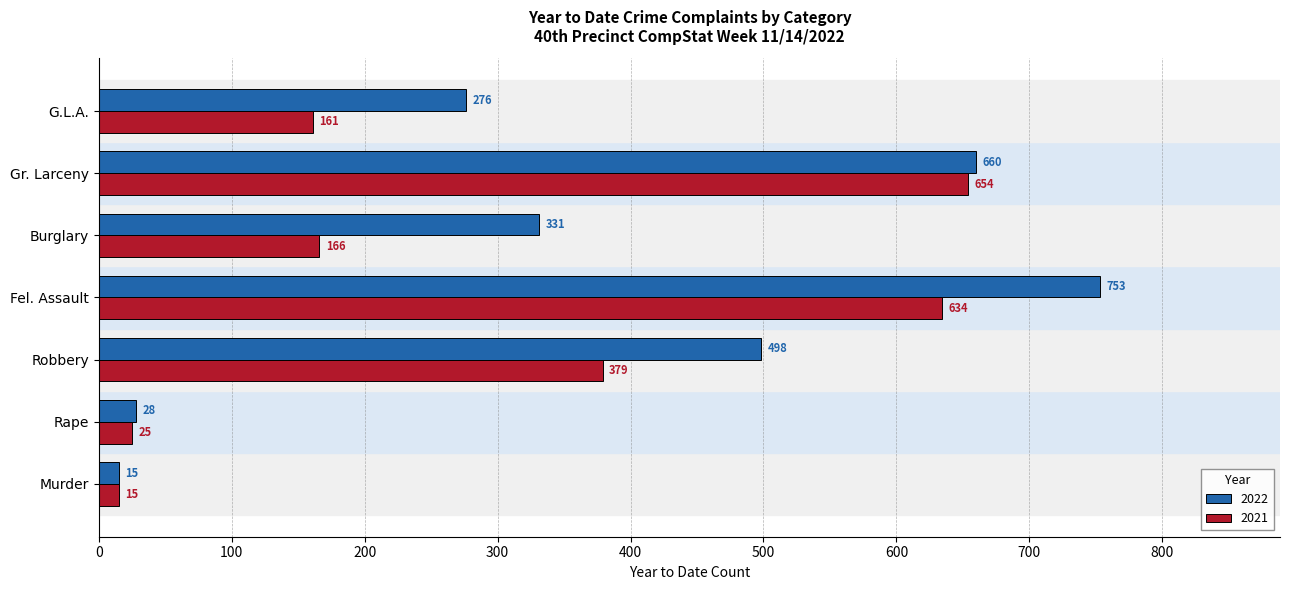

Which series has the widest spread of values?

2022